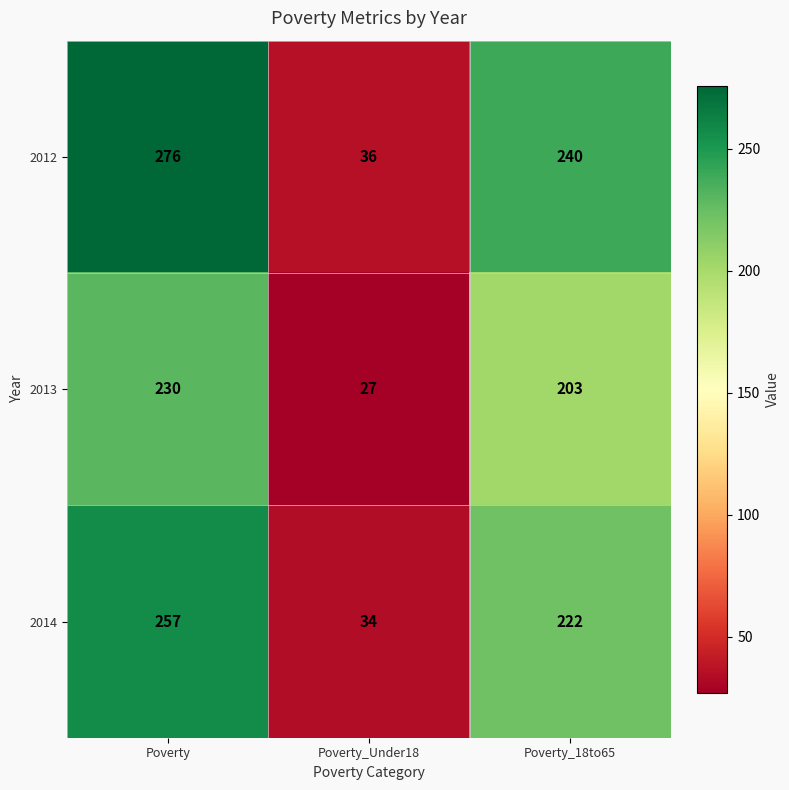

Reading left to right, transcribe all the data shown in this chart.

2012: 276	36	240
2013: 230	27	203
2014: 257	34	222